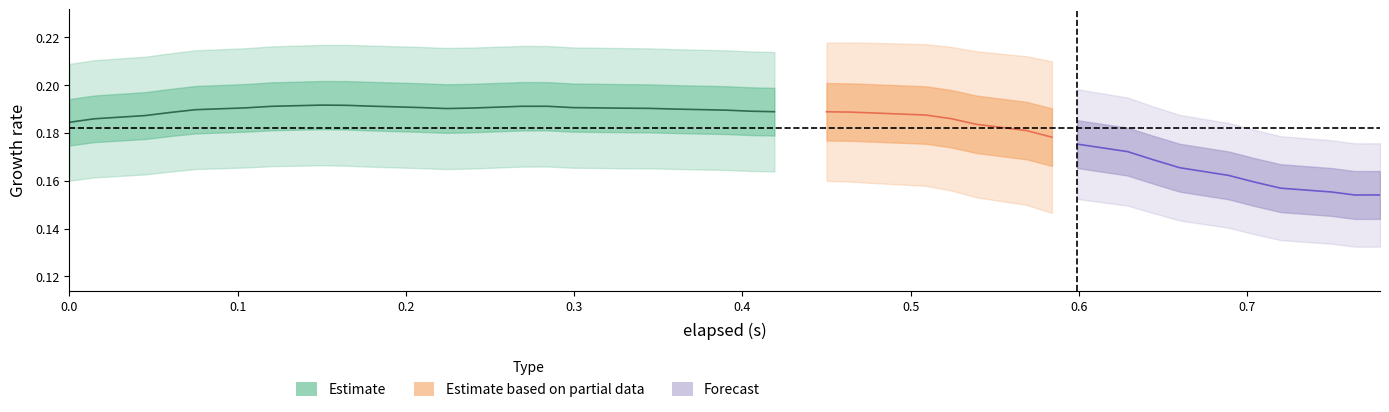

The value of Z at 6 is 1.0. True or false?

False